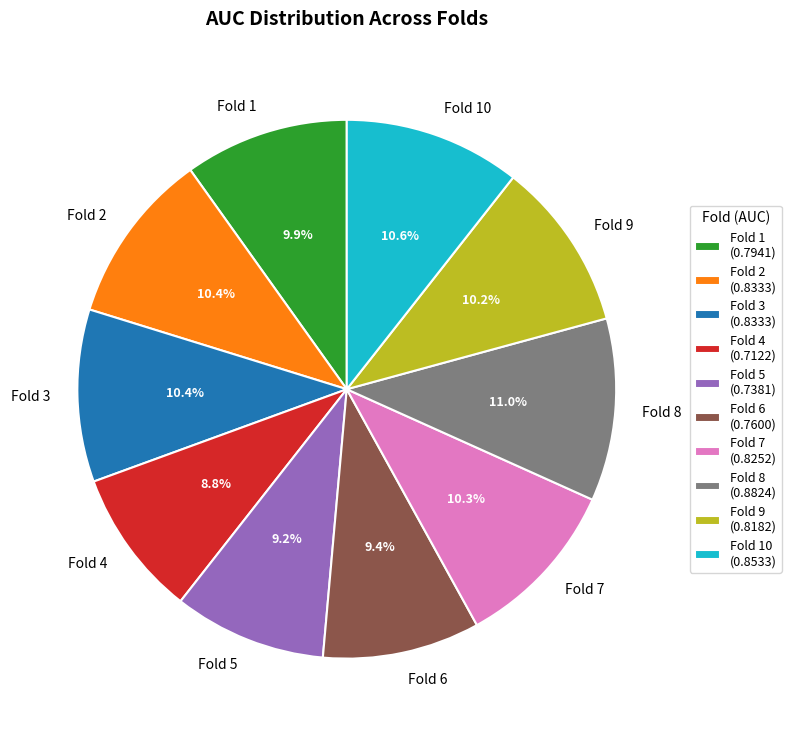

Does any single category account for the majority?

No